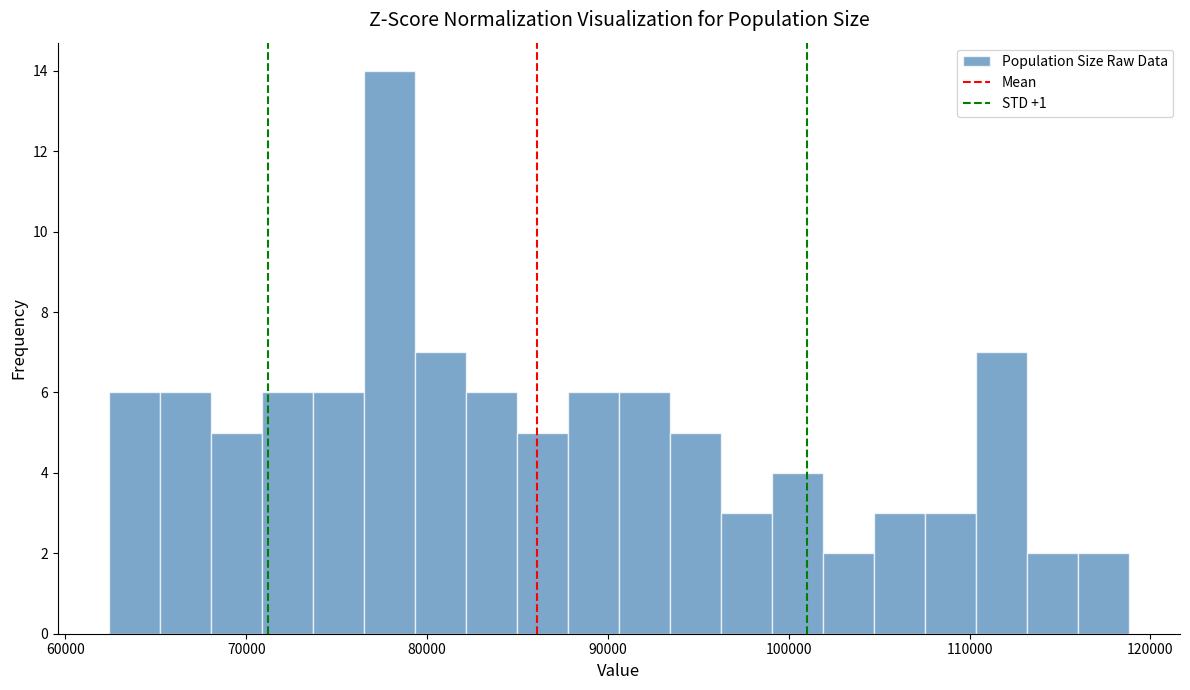

Around what value on the x-axis is the tallest bar? Give the approximate position of its centre, as read against the axis.

78000